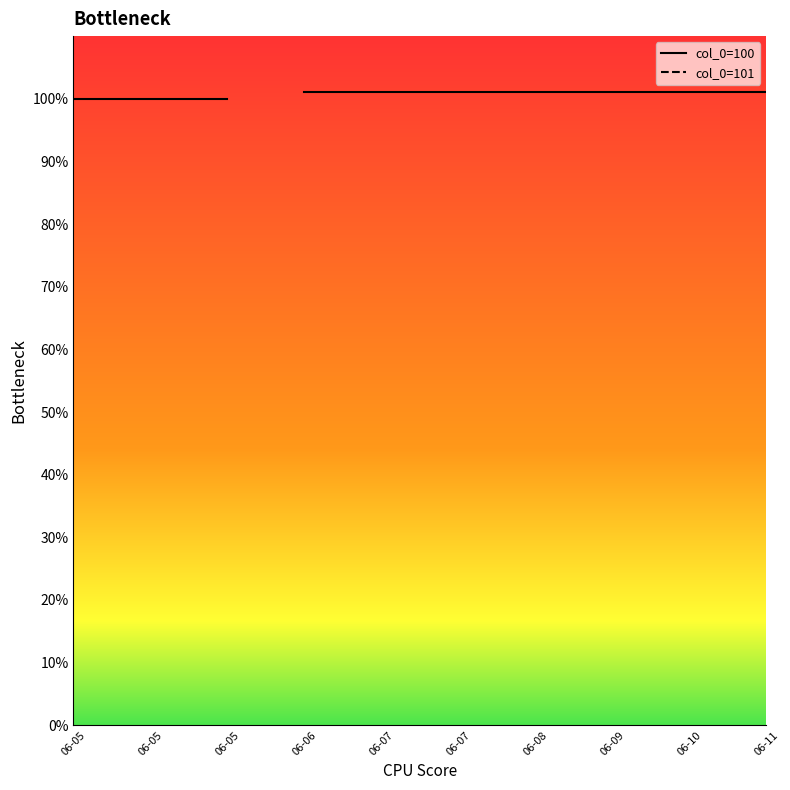

Count the values in the range 100 to 101.

10